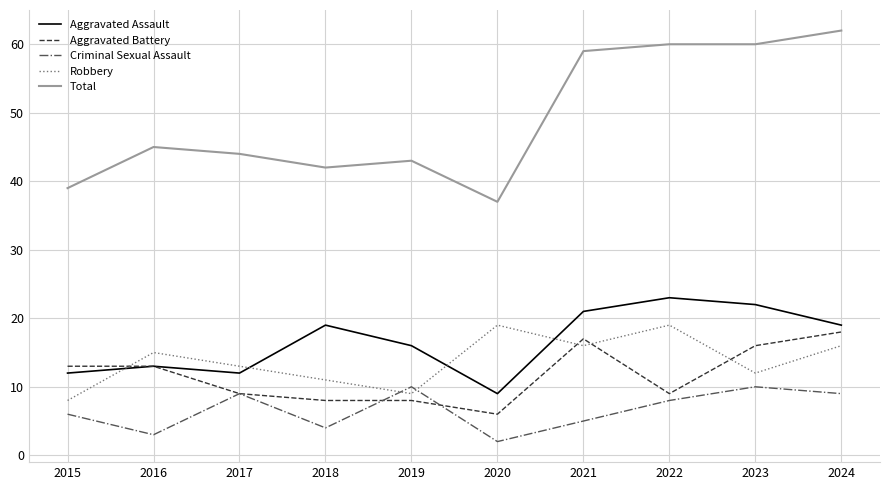

How many lines are shown in the chart?

5